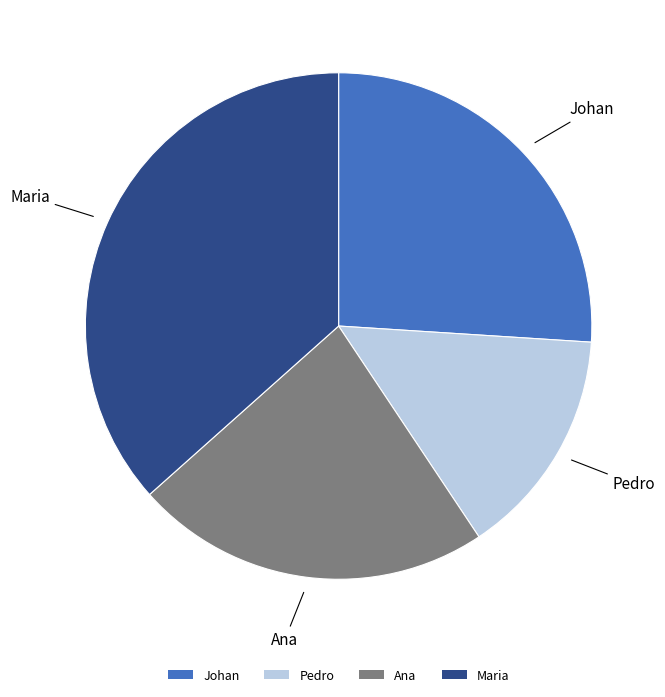

Which has a higher value, Maria or Pedro?

Maria